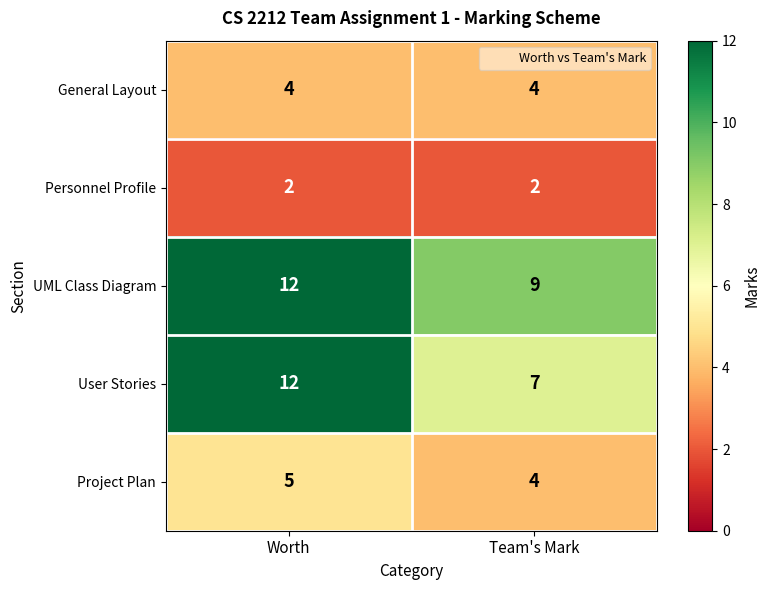

At which label does Project Plan reach its minimum?

Team's Mark